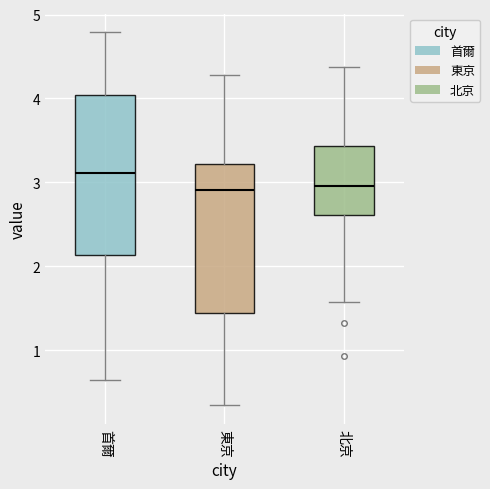

Reading left to right, read every box against the y-axis: the position of its median line, the range the box covers, and the ends of its whiskers. The values are not printed on the chart, so give them approximately, as read against the axis.

首爾: median 3.1, box 2.1 to 4.0, whiskers 0.6 to 4.8
東京: median 2.9, box 1.4 to 3.2, whiskers 0.3 to 4.3
北京: median 3.0, box 2.6 to 3.4, whiskers 1.6 to 4.4